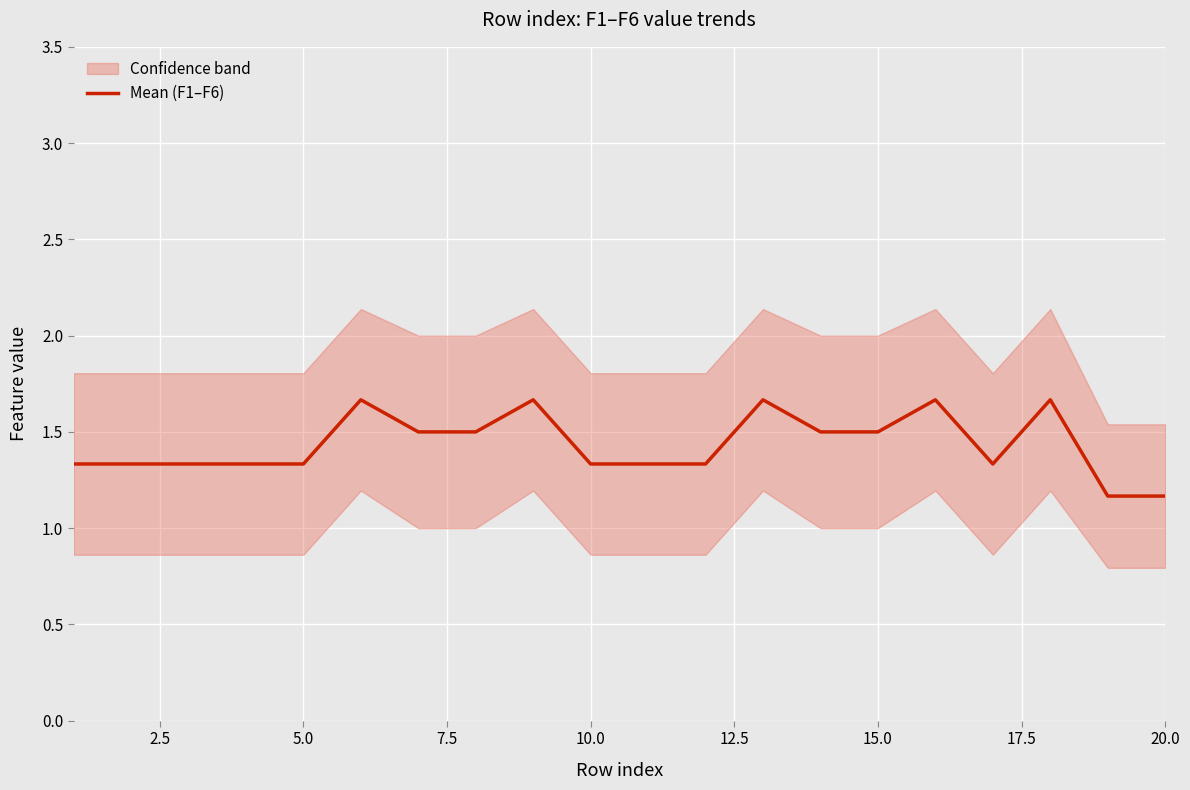

Is it true that Mean (F1–F6) equals 1.2 at 20.0?

True